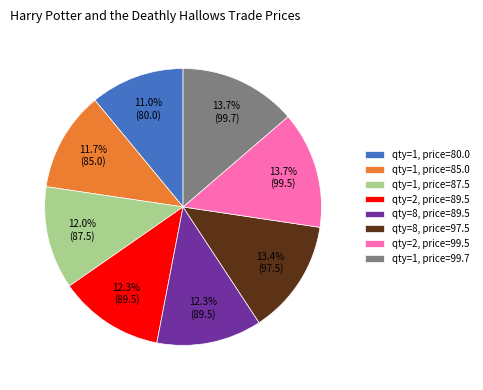

To the nearest percent, what is the difference between the largest and smallest slice percentages?

3%